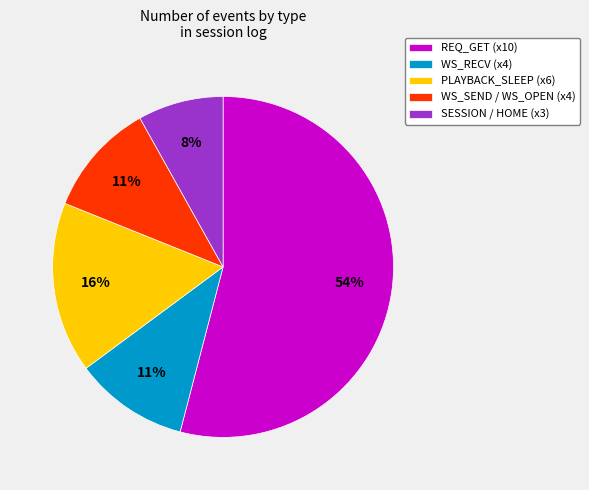

The REQ_GET (x10) slice represents 54% of the pie. True or false?

True